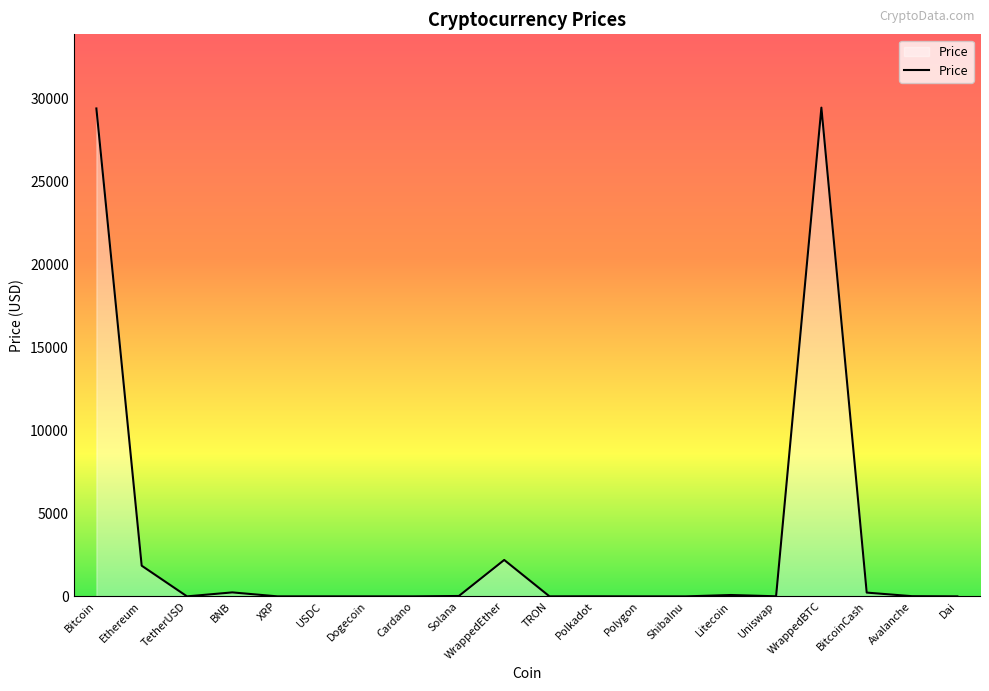

The value at WrappedEther is 2196.4. True or false?

True